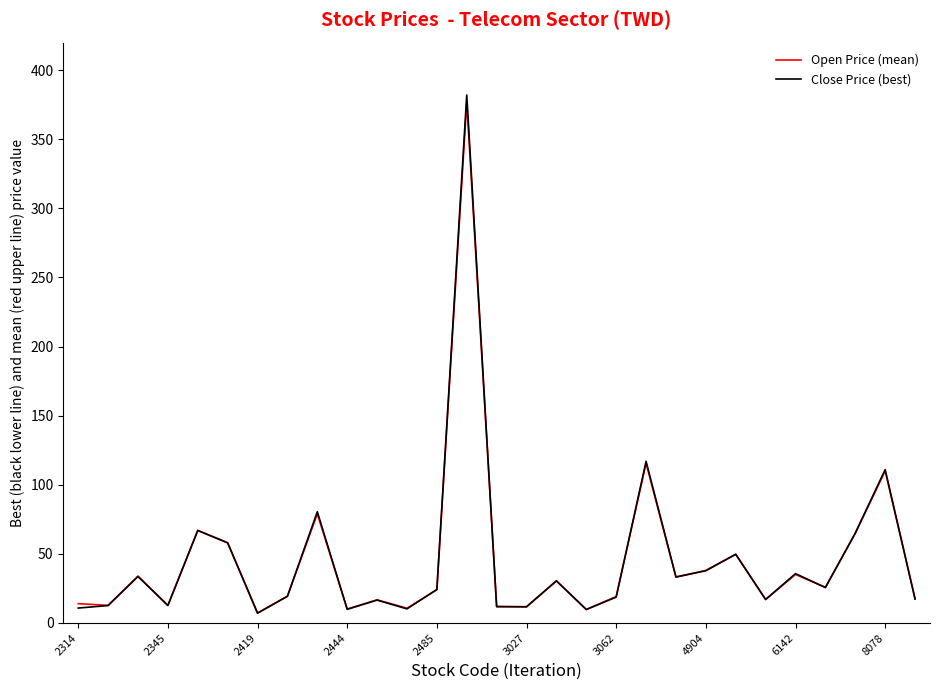

What are all the series names shown in the legend?

Open Price (mean), Close Price (best)